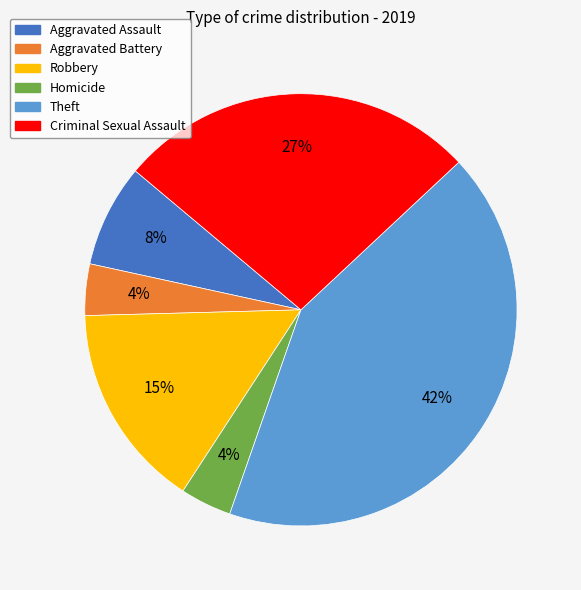

Is there any slice that represents more than half of the pie?

No